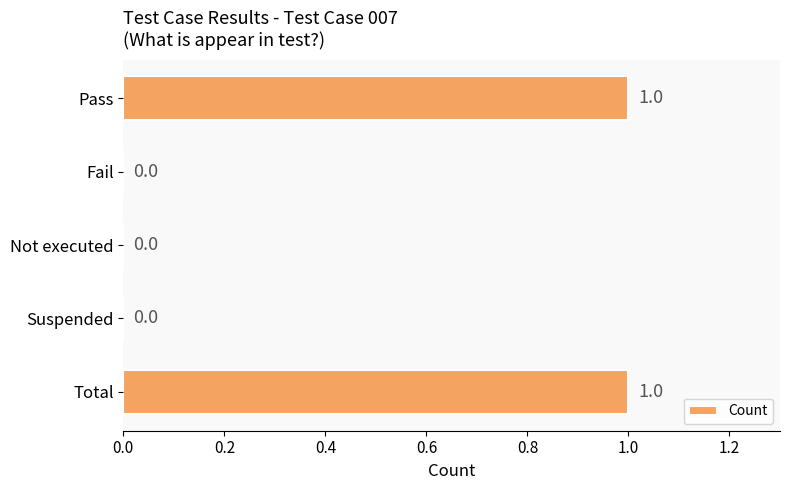

The value at Total is 0. True or false?

False